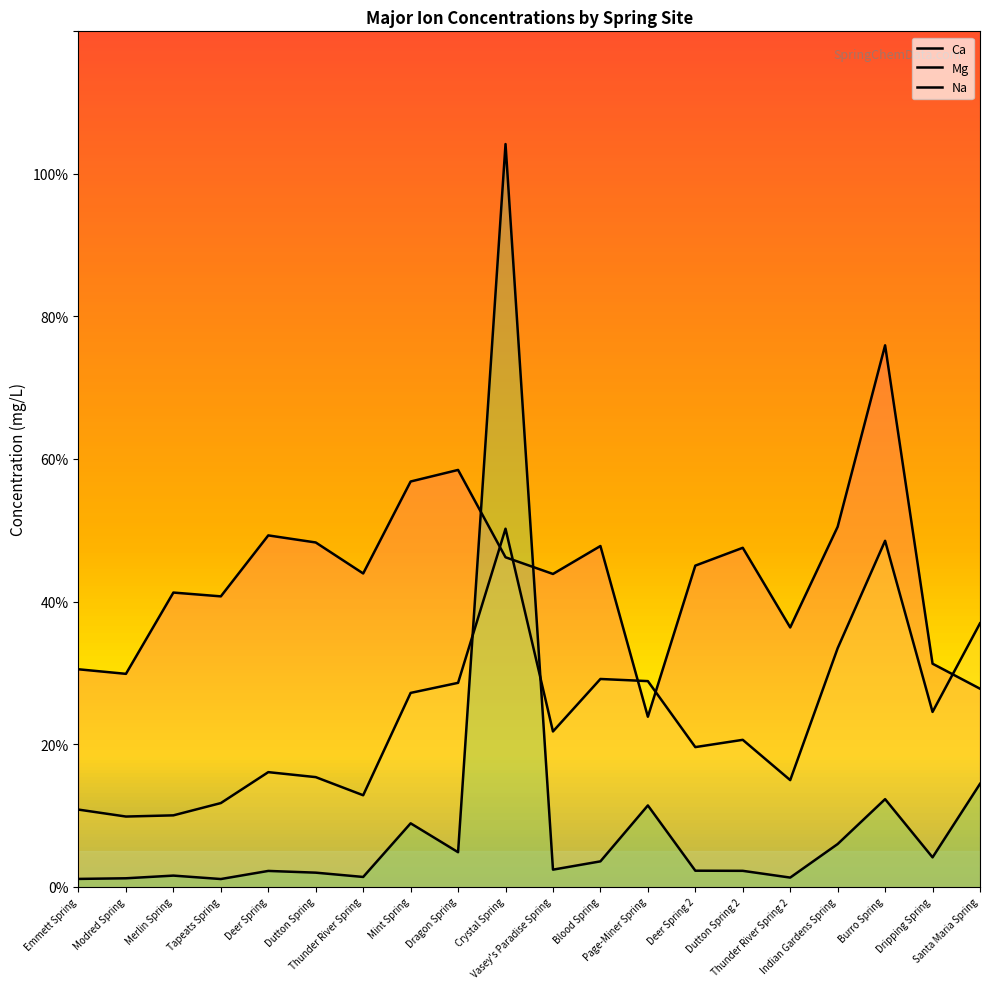

Where does the Ca series first go above 45?

Deer Spring